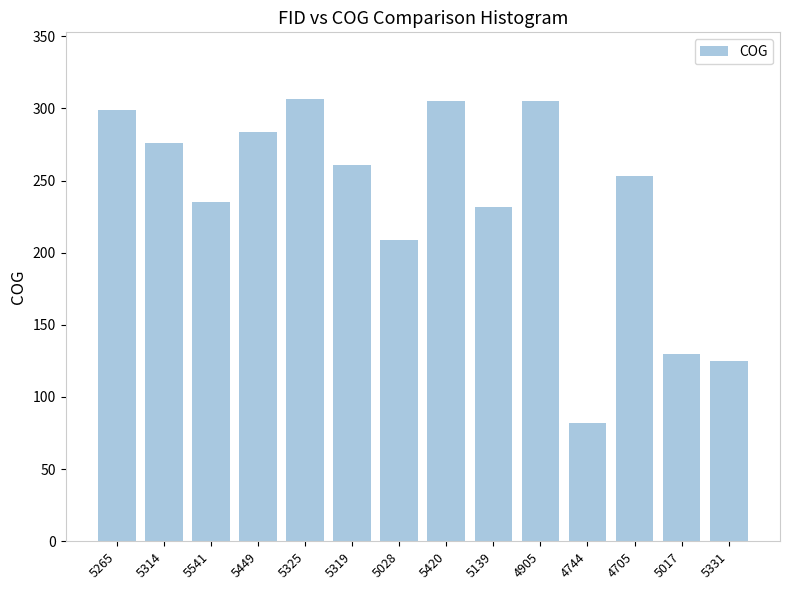

Which has a higher value, 5449 or 5541?

5449